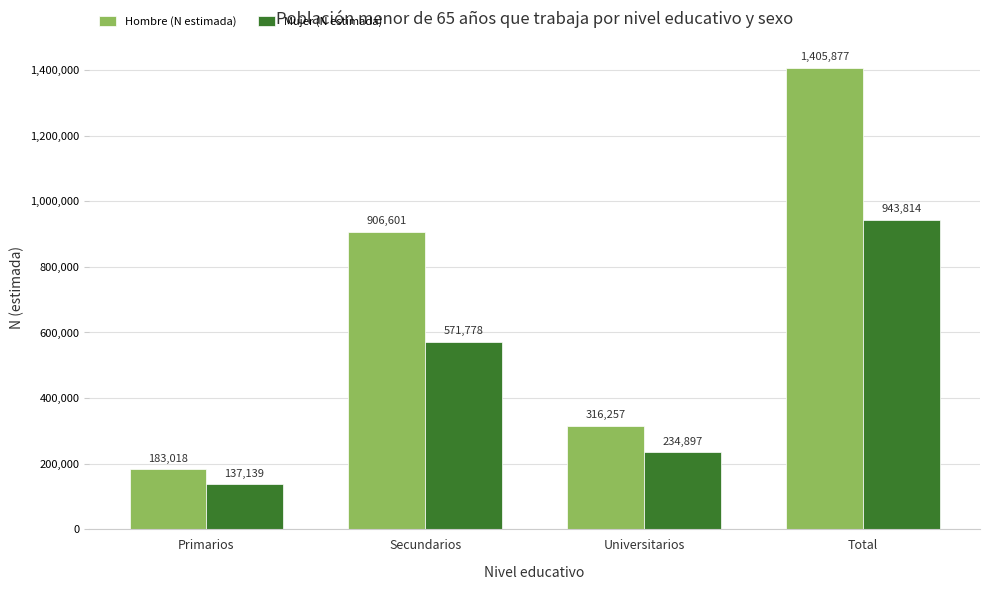

What is the maximum value for Mujer (N estimada)?

943814